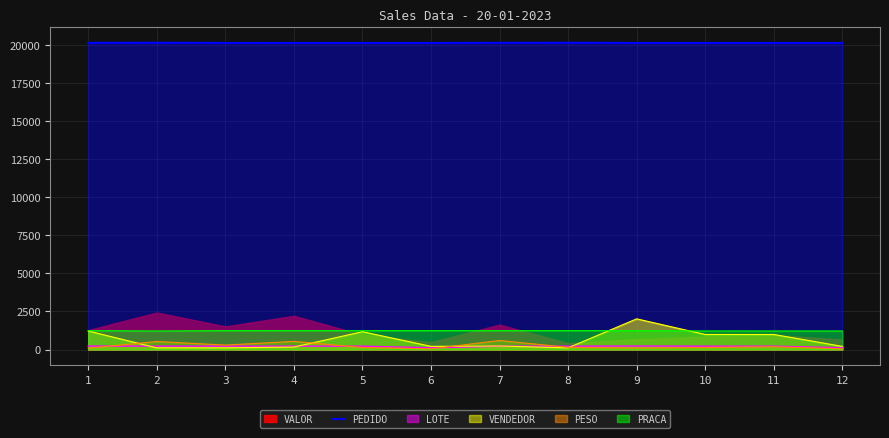

What is the ratio of the value at 5 to the value at 6?

1.0